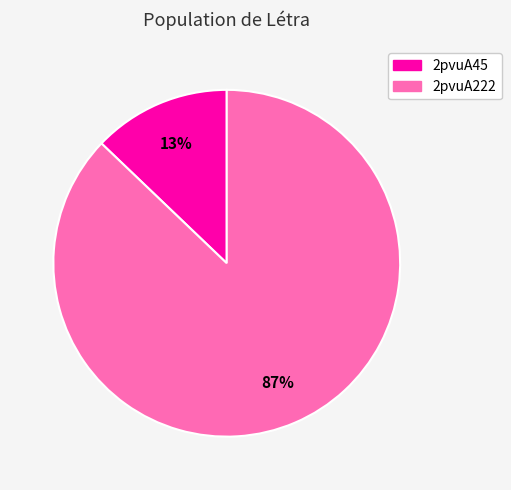

How many segments does this pie chart have?

2